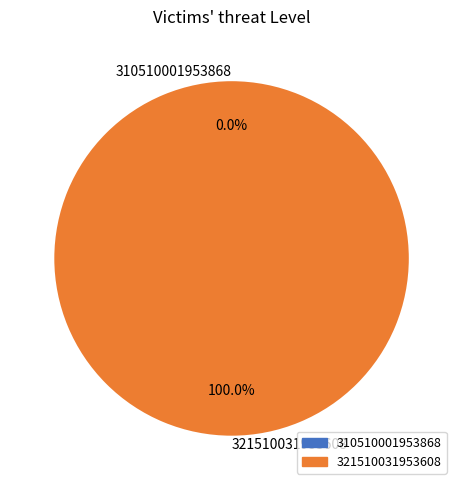

Does 310510001953868 represent more than half of the total?

No